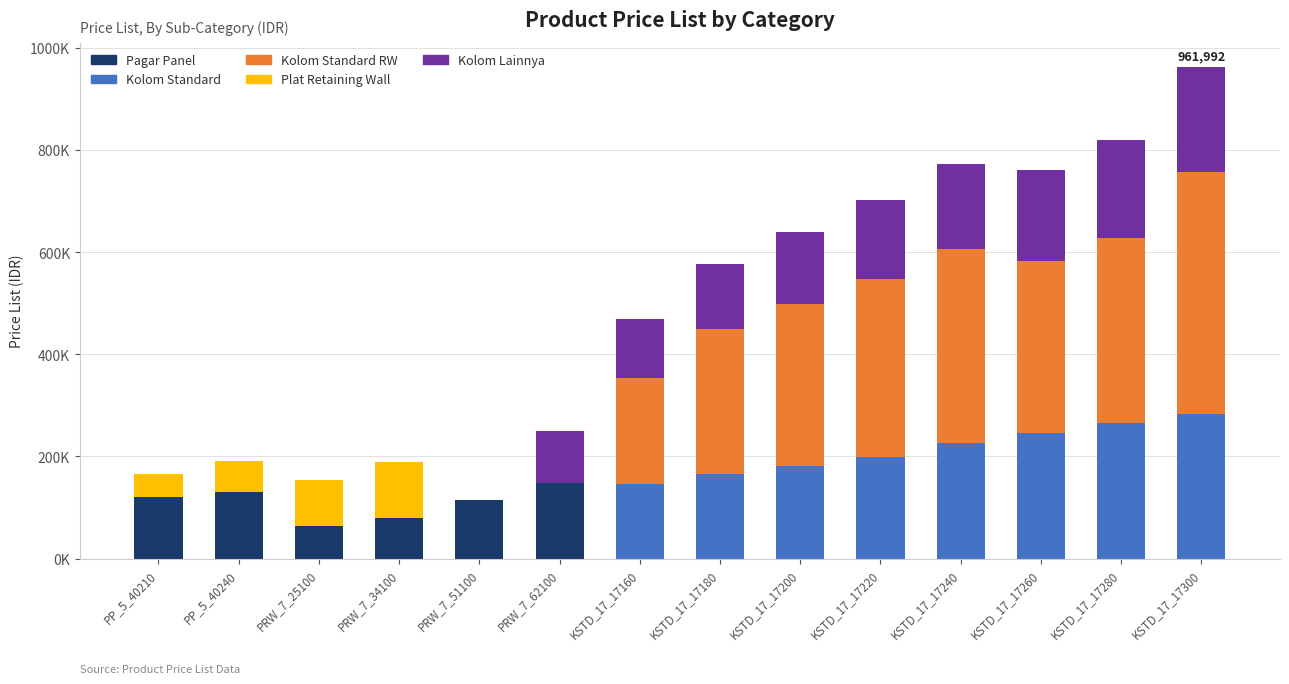

True or false: Kolom Standard has a value of 74527 at KSTD_17_17240.

False